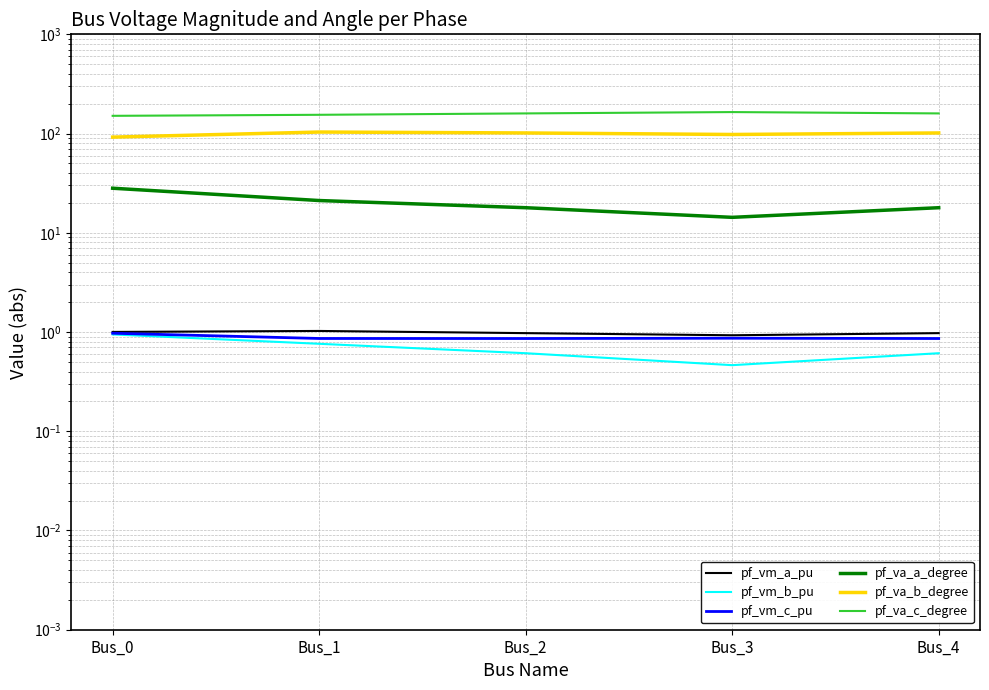

What is the sum of all pf_va_c_degree values?

789.4